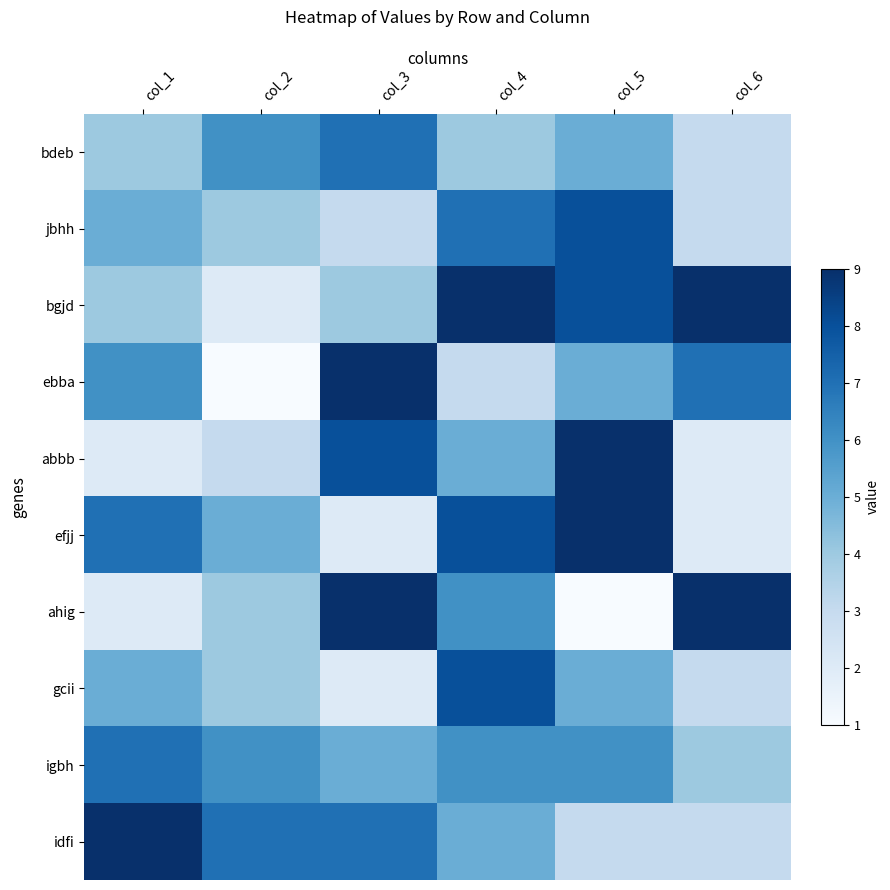

At which category does the chart reach its minimum across all series?

col_2